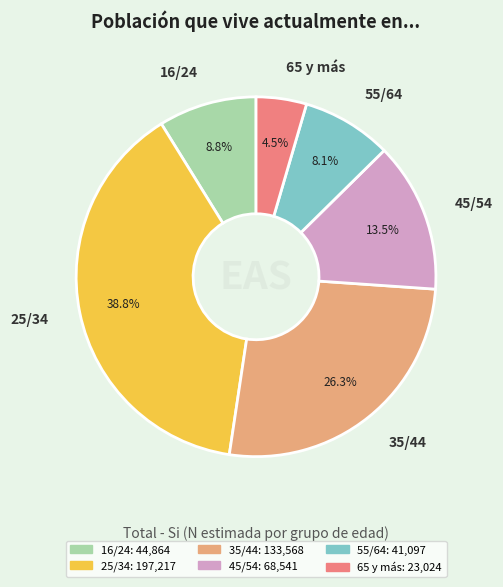

To the nearest percent, what is the difference between the largest and smallest slice percentages?

34%